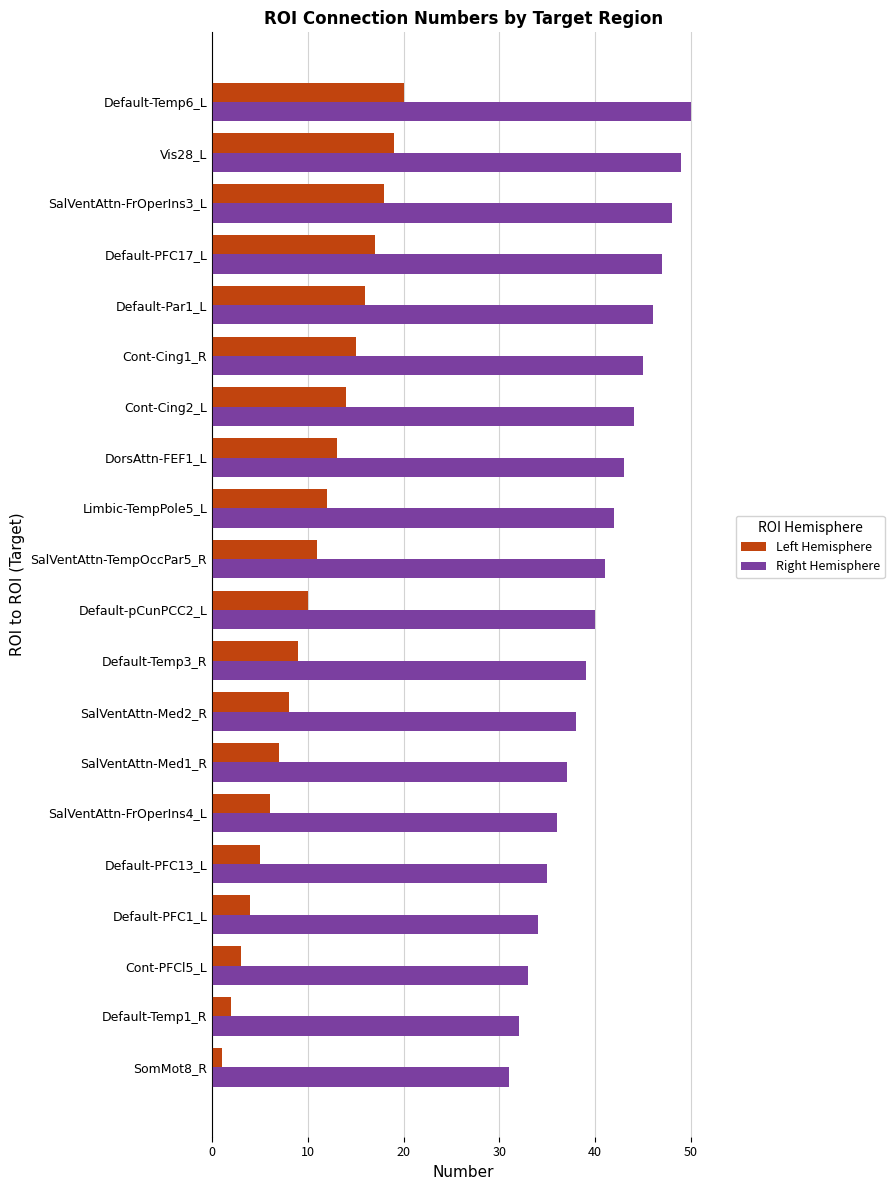

What is the difference between the maximum and minimum values in the Left Hemisphere series?

19